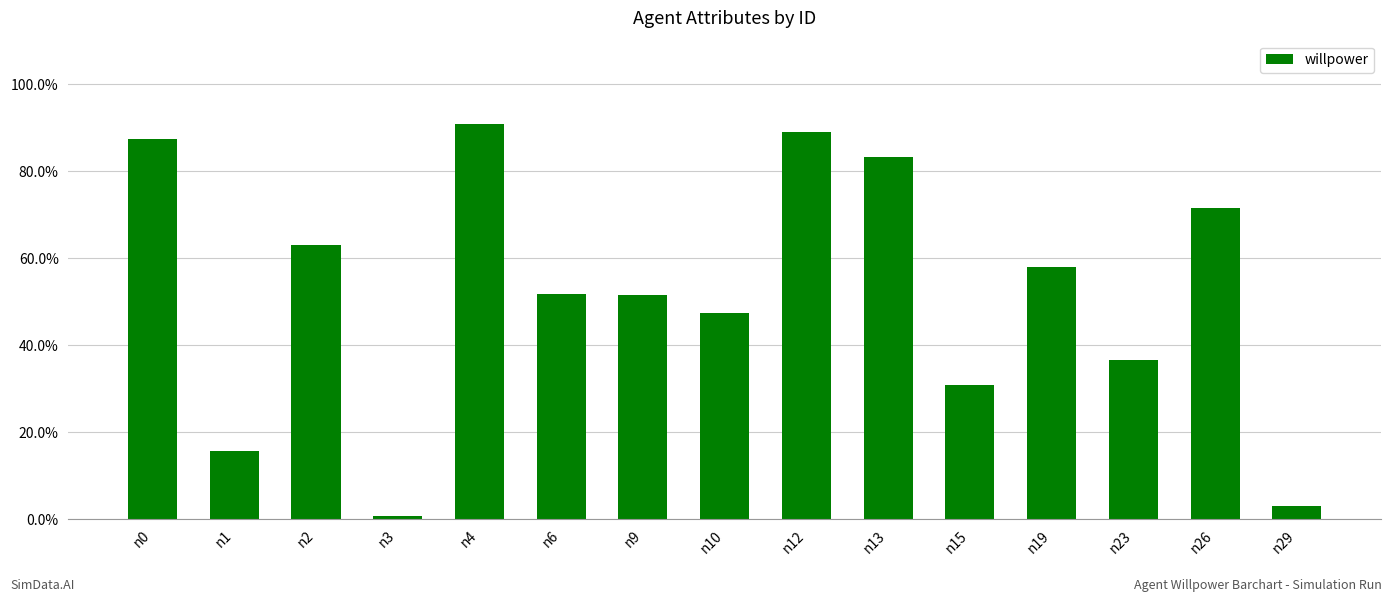

Rank the categories by value from lowest to highest.

n3, n29, n1, n15, n23, n10, n9, n6, n19, n2, n26, n13, n0, n12, n4